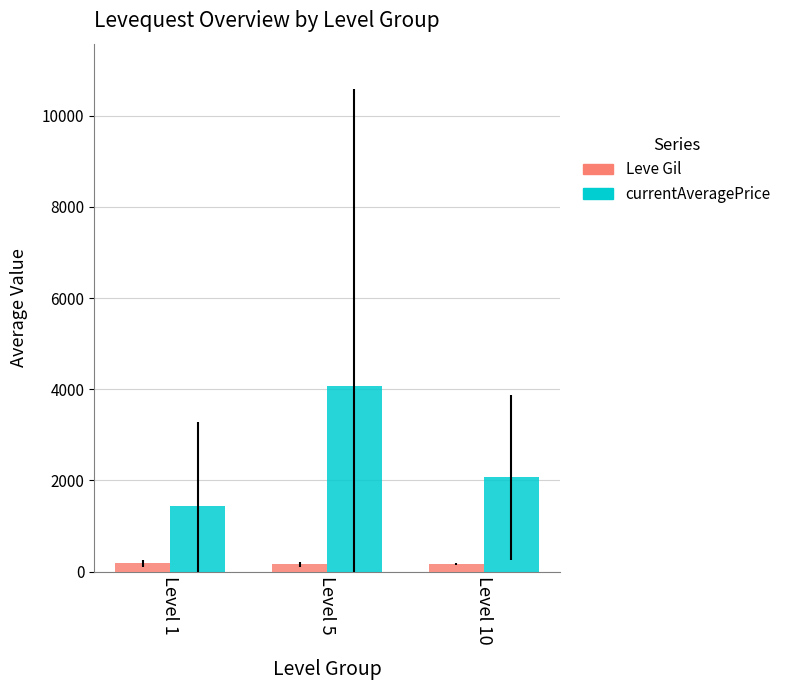

Between Level 1 and Level 5, which series saw the biggest shift?

currentAveragePrice